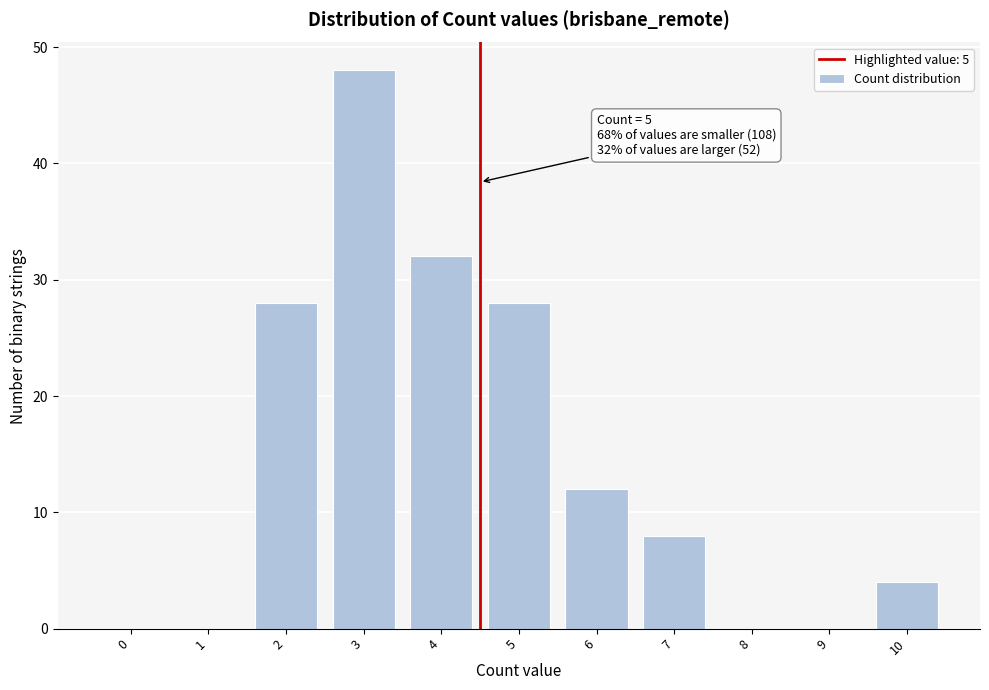

Reading left to right, extract all data points from this chart.

0=0	1=0	2=28	3=48	4=32	5=28	6=12	7=8	8=0	9=0	10=4